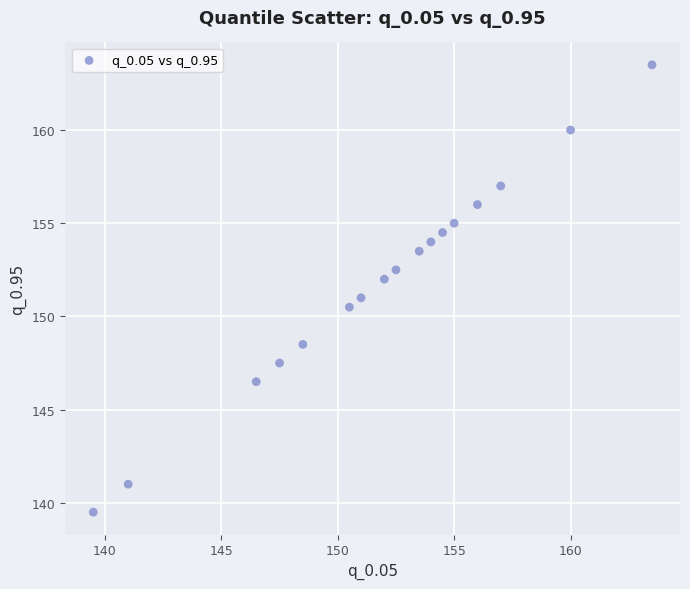

What is the range of Y values (max minus min)?

24.0